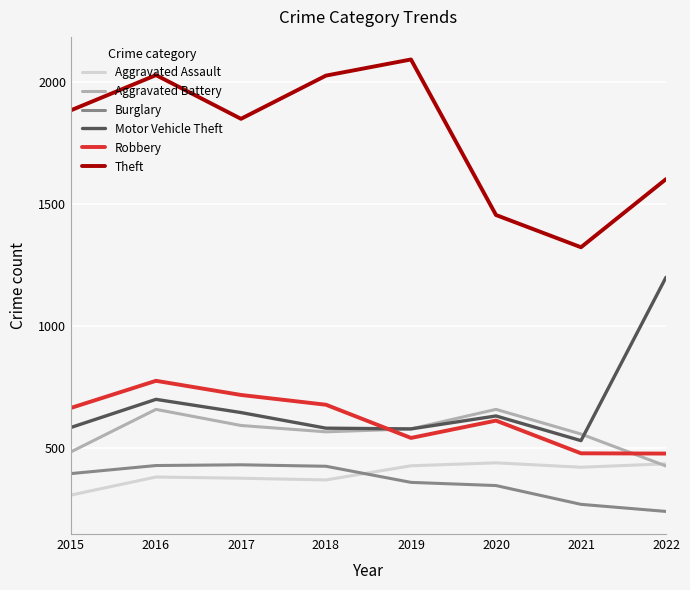

Count the number of data series in this chart.

6